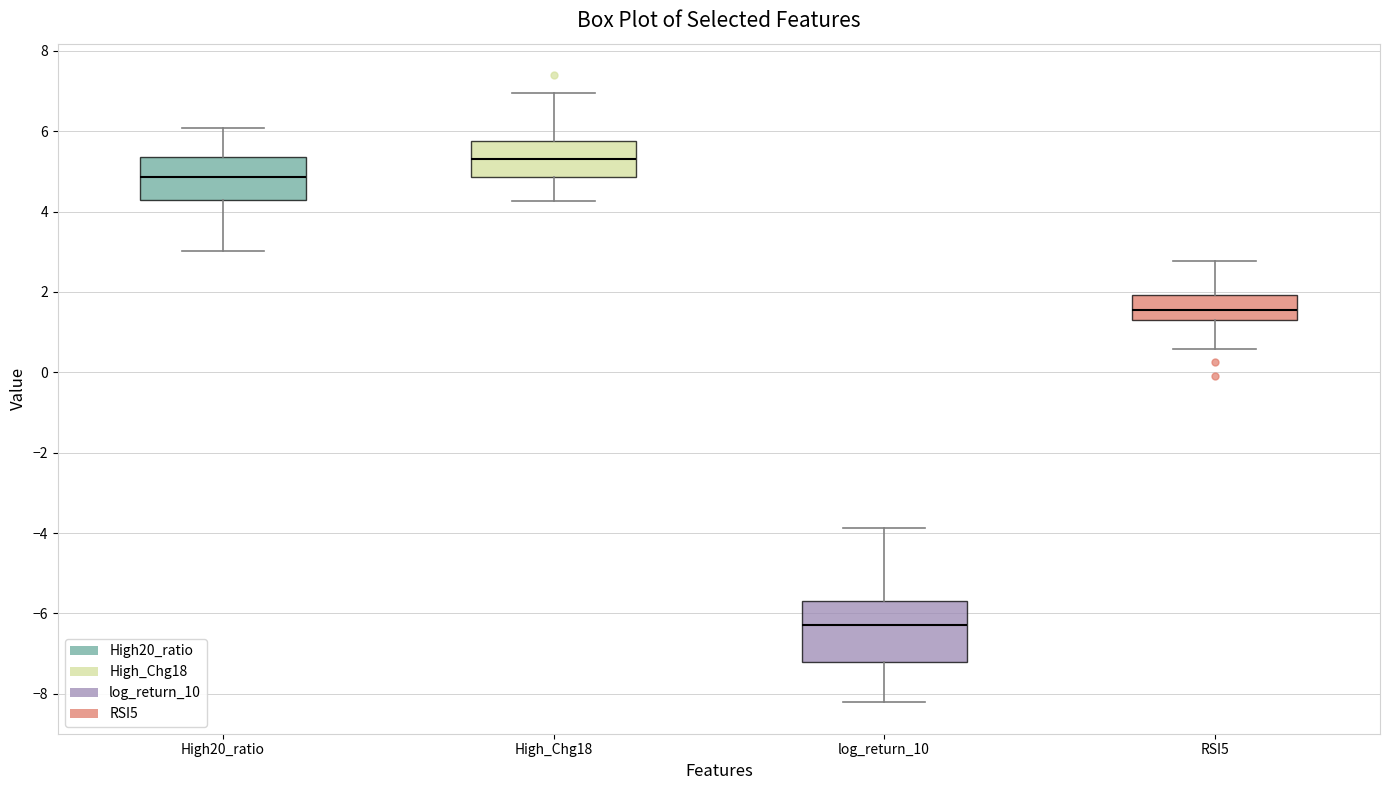

Reading left to right, read every box against the y-axis: the position of its median line, the range the box covers, and the ends of its whiskers. The values are not printed on the chart, so give them approximately, as read against the axis.

High20_ratio: median 4.8, box 4.2 to 5.4, whiskers 3.0 to 6.0
High_Chg18: median 5.2, box 4.8 to 5.8, whiskers 4.2 to 7.0
log_return_10: median -6.2, box -7.2 to -5.6, whiskers -8.2 to -3.8
RSI5: median 1.6, box 1.2 to 2.0, whiskers 0.6 to 2.8